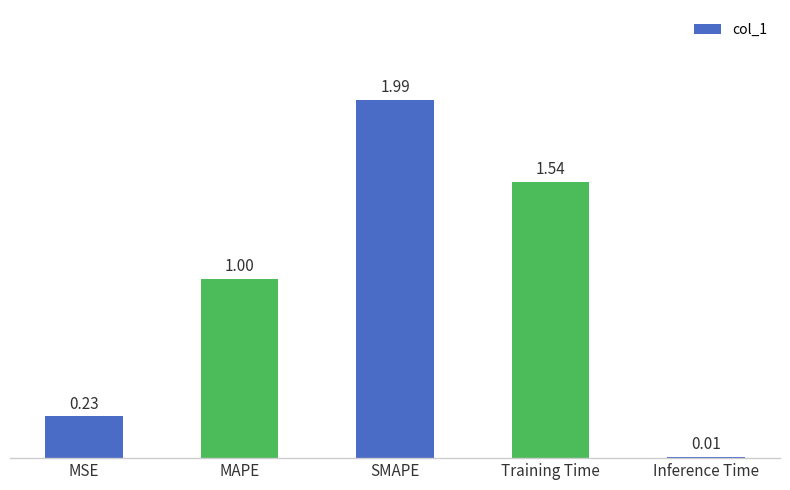

Are the bars grouped side by side (vs. stacked)?

No